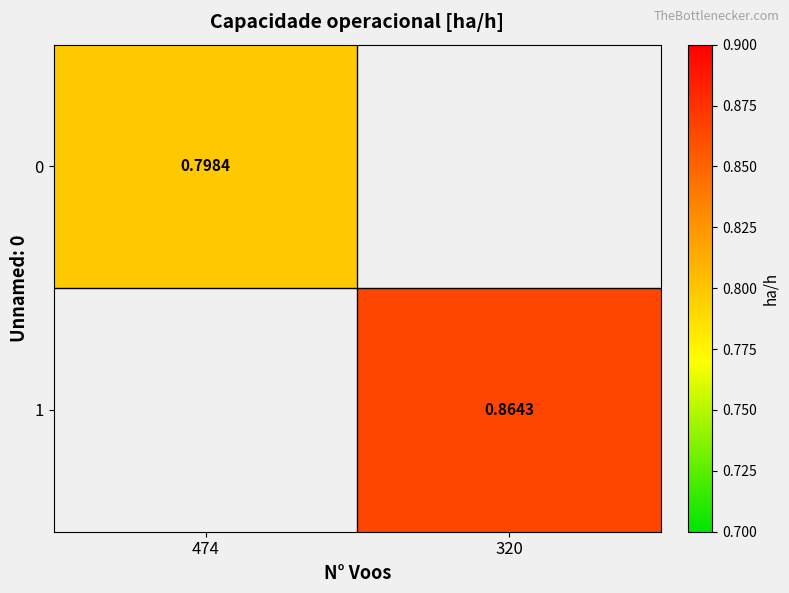

Rank the series by their maximum value, from lowest to highest.

0, 1